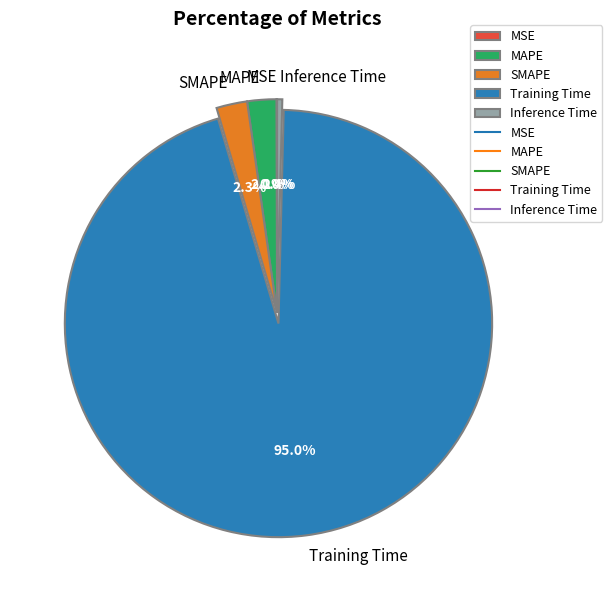

To the nearest percent, what is the difference between the Training Time and MAPE slice percentages?

93%